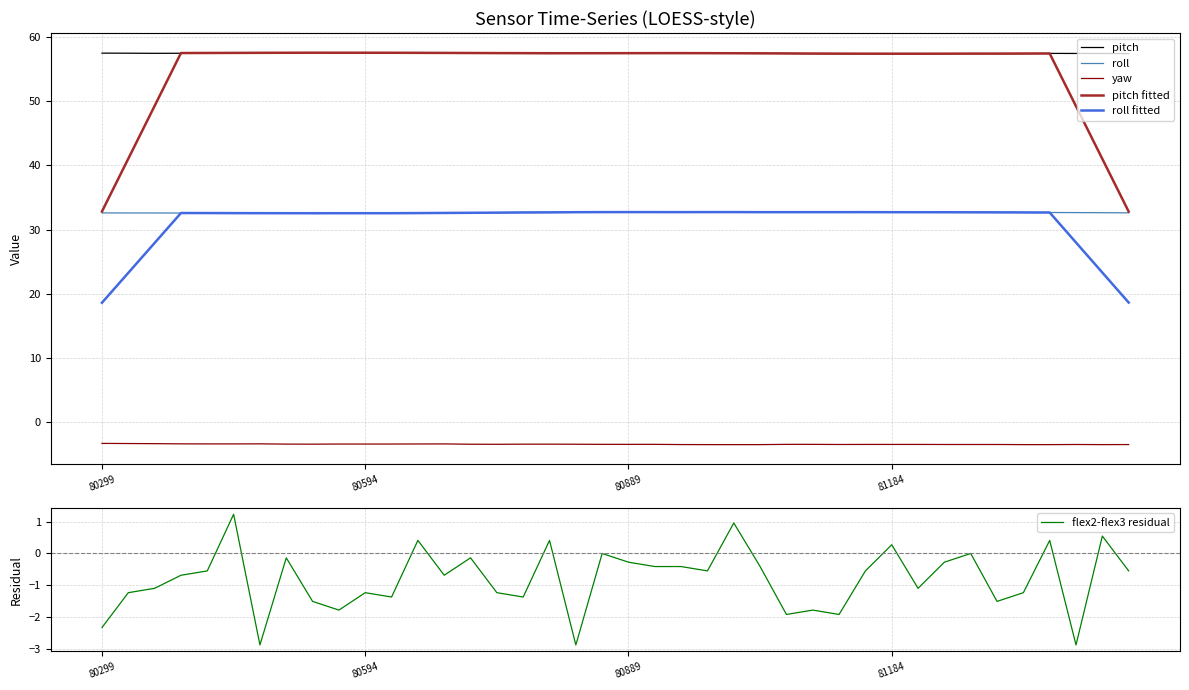

At which label does yaw reach its peak?

80299